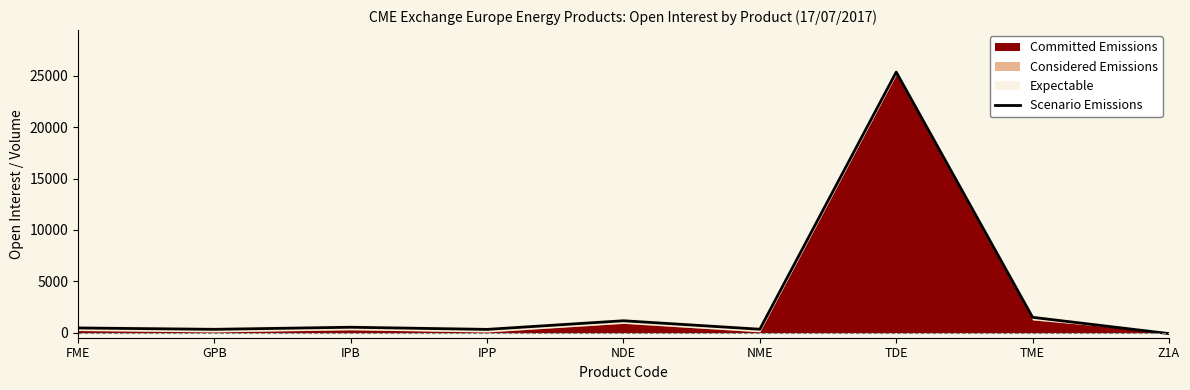

Reading right to left, transcribe all the data shown in this chart.

Z1A=-100	TME=1485	TDE=25360	NME=325	NDE=1150	IPP=310	IPB=520	GPB=316	FME=450